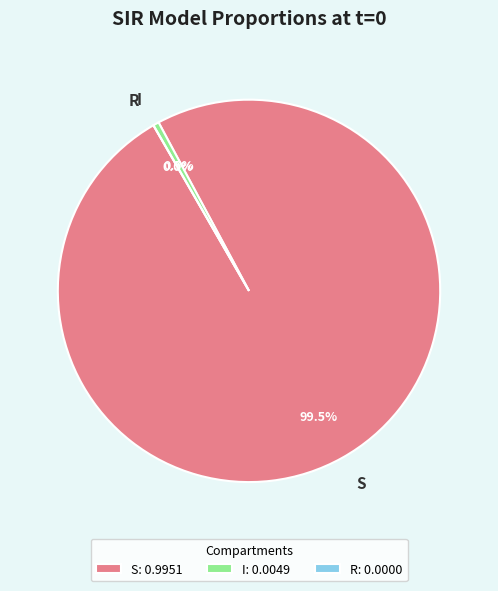

Which slice is the smallest?

R